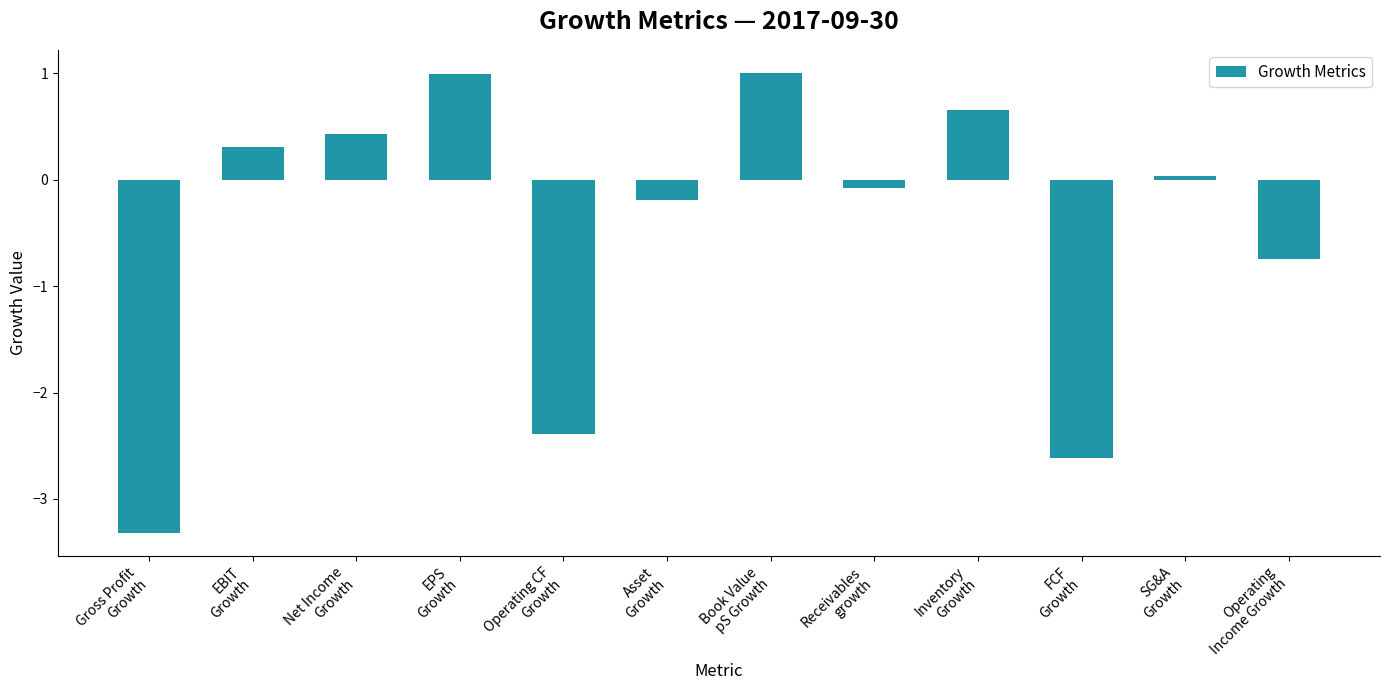

What is the greatest value displayed?

1.0